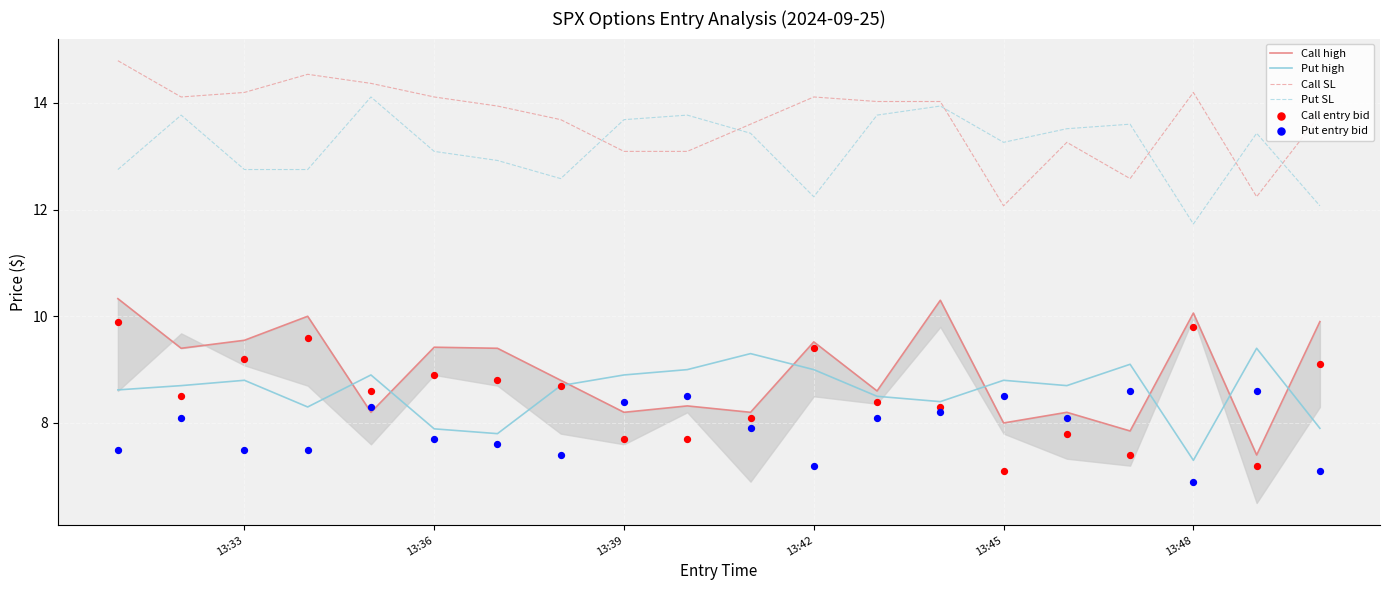

True or false: Call SL and Put high intersect in this chart.

False